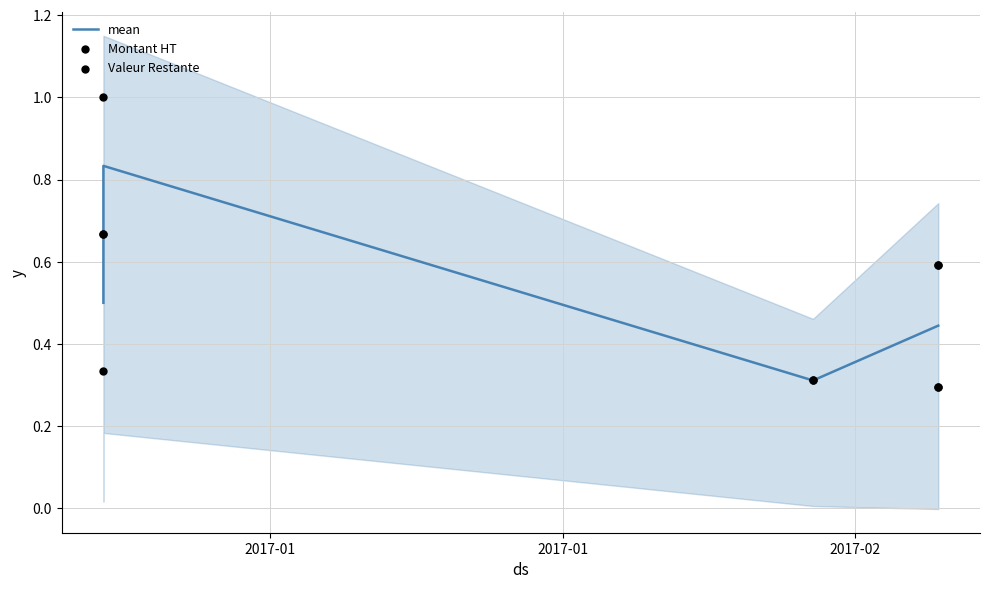

What is the total value across all series at 2017-02?

0.9